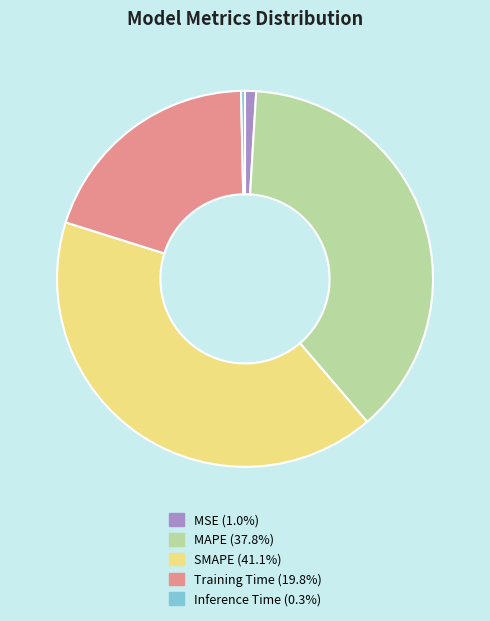

How many slices are in this pie chart?

5